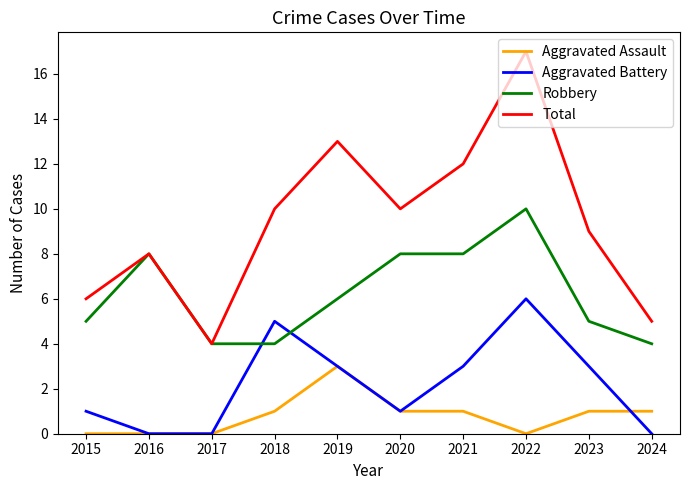

List the series in order of their peak value, highest first.

Total, Robbery, Aggravated Battery, Aggravated Assault